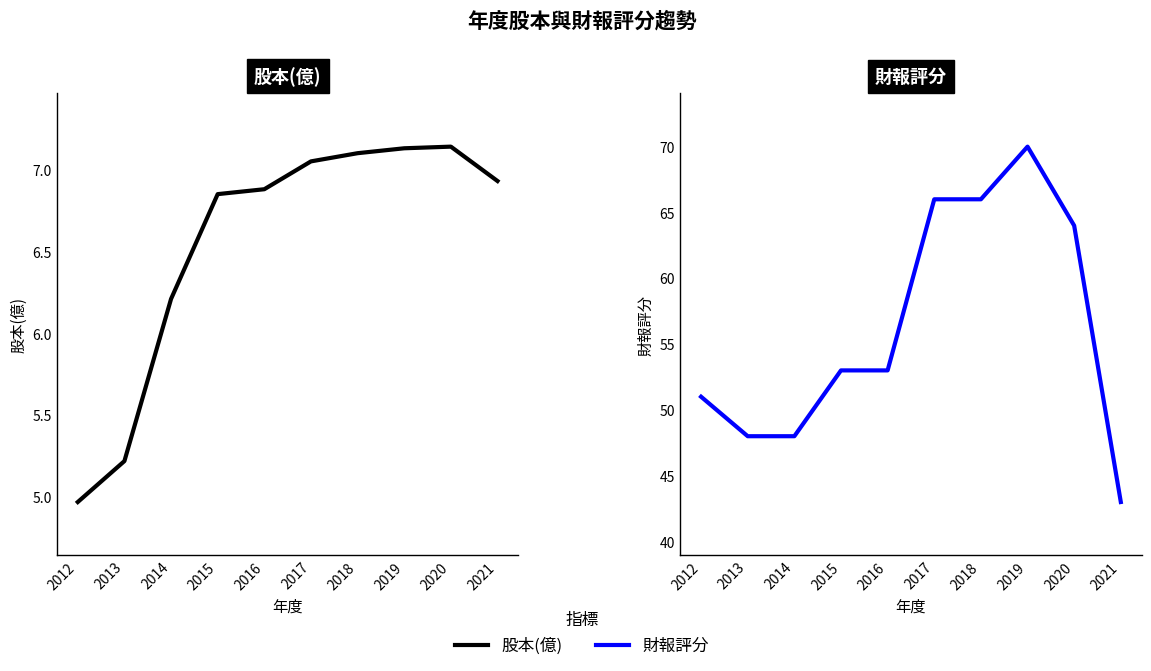

True or false: 股本(億) has a value of 8.9 at 2013.

False